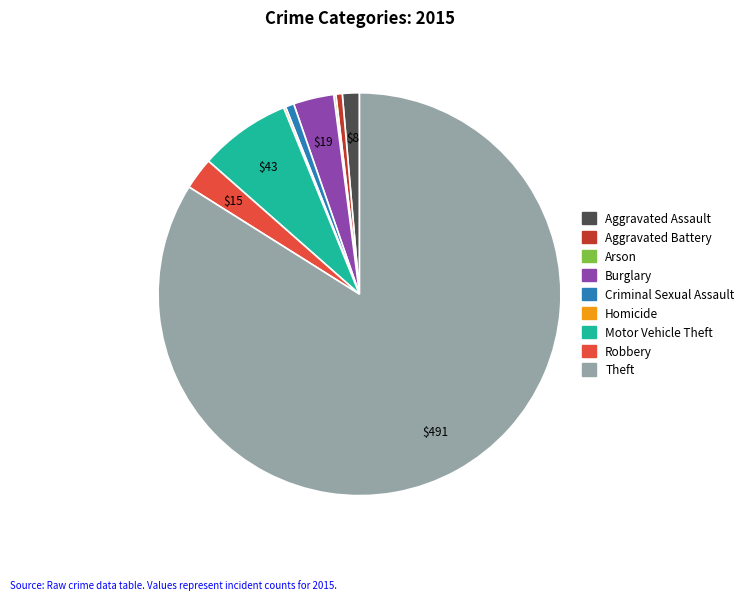

Combined, do Robbery and Theft account for over 50%?

Yes